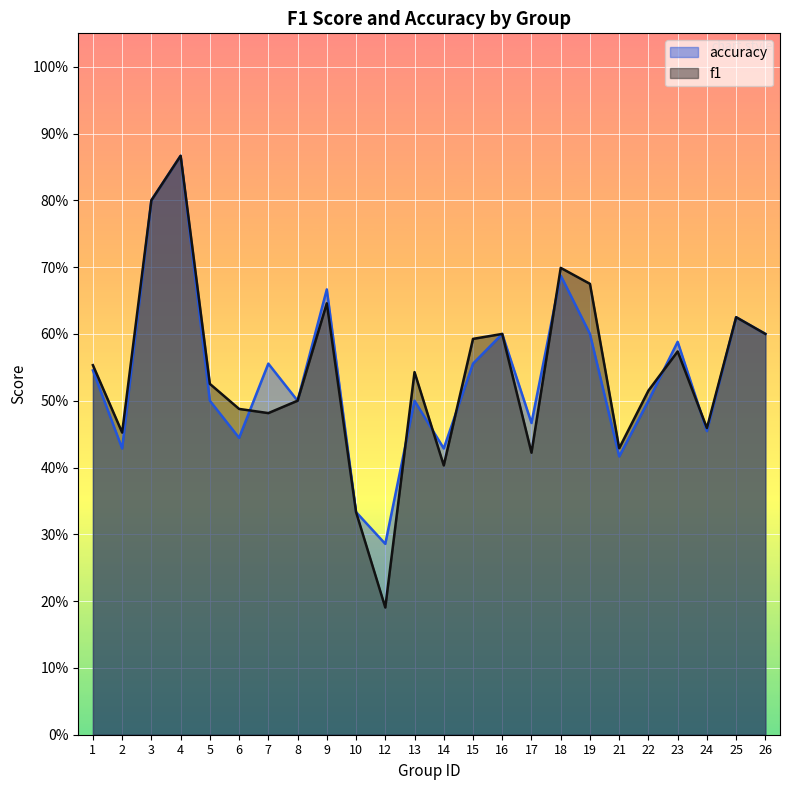

Reading left to right, extract all data points from this chart.

f1: 0.6	0.5	0.8	0.9	0.5	0.5	0.5	0.5	0.6	0.3	0.2	0.5	0.4	0.6	0.6	0.4	0.7	0.7	0.4	0.5	0.6	0.5	0.6	0.6
accuracy: 0.5	0.4	0.8	0.9	0.5	0.4	0.6	0.5	0.7	0.3	0.3	0.5	0.4	0.6	0.6	0.5	0.7	0.6	0.4	0.5	0.6	0.5	0.6	0.6